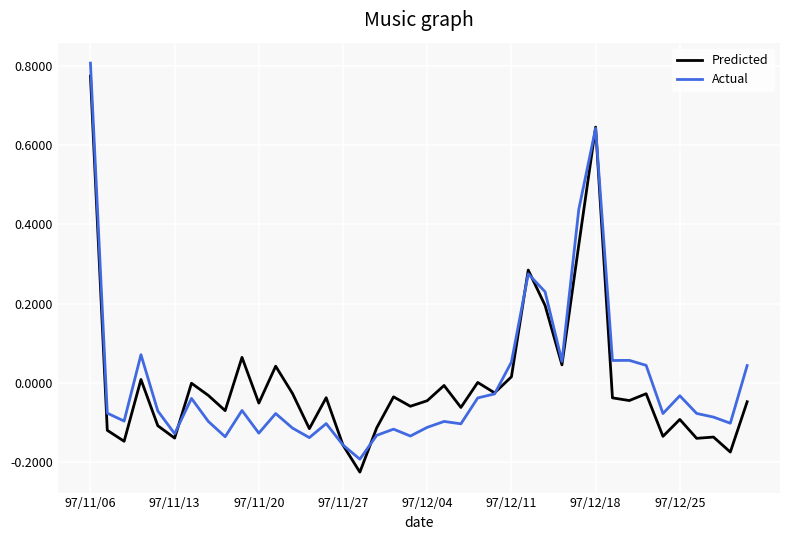

At which category is the sum across all series the highest?

97/11/06